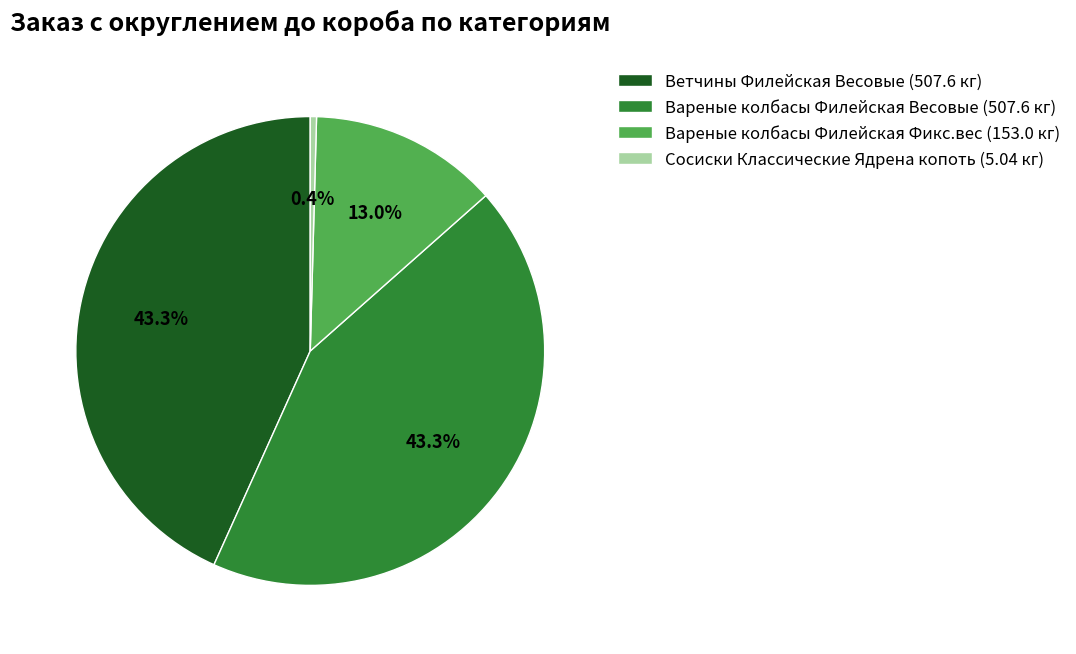

What is the ratio of the value at Вареные колбасы Филейская Фикс.вес (153.0 кг) to the value at Вареные колбасы Филейская Весовые (507.6 кг)?

0.3